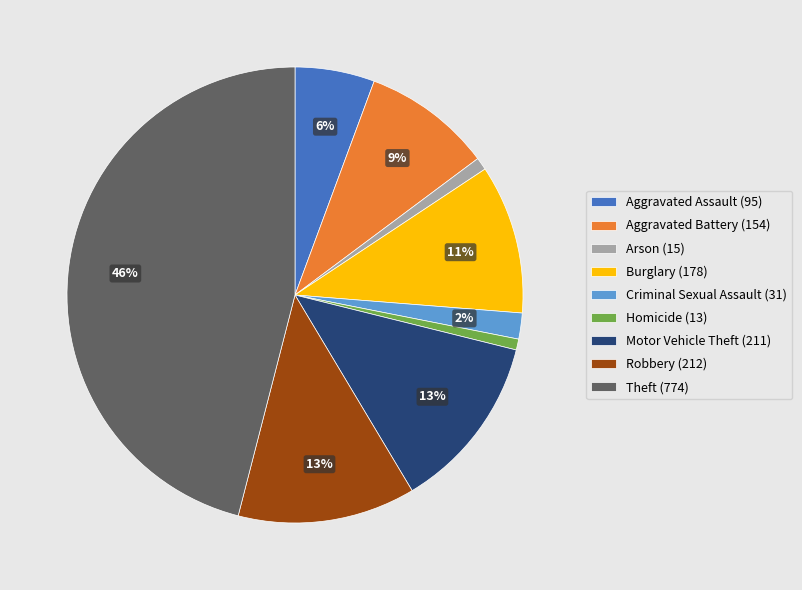

Combined, do Arson (15) and Homicide (13) account for over 50%?

No